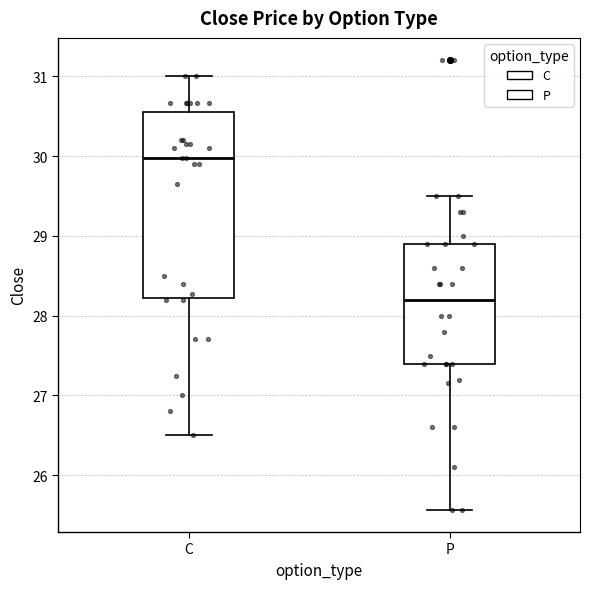

Where does the lower whisker of the box for P end on the y-axis? The values are not printed on the chart, so give them approximately, as read against the axis.

25.6